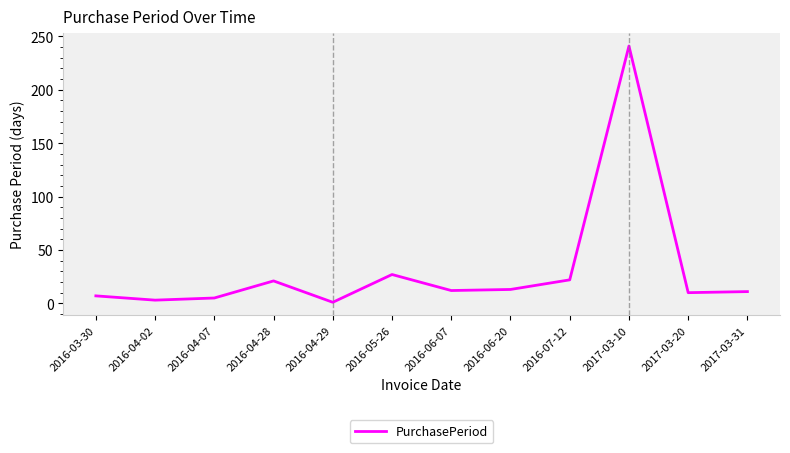

True or false: the data shows 19 at 2017-03-31.

False